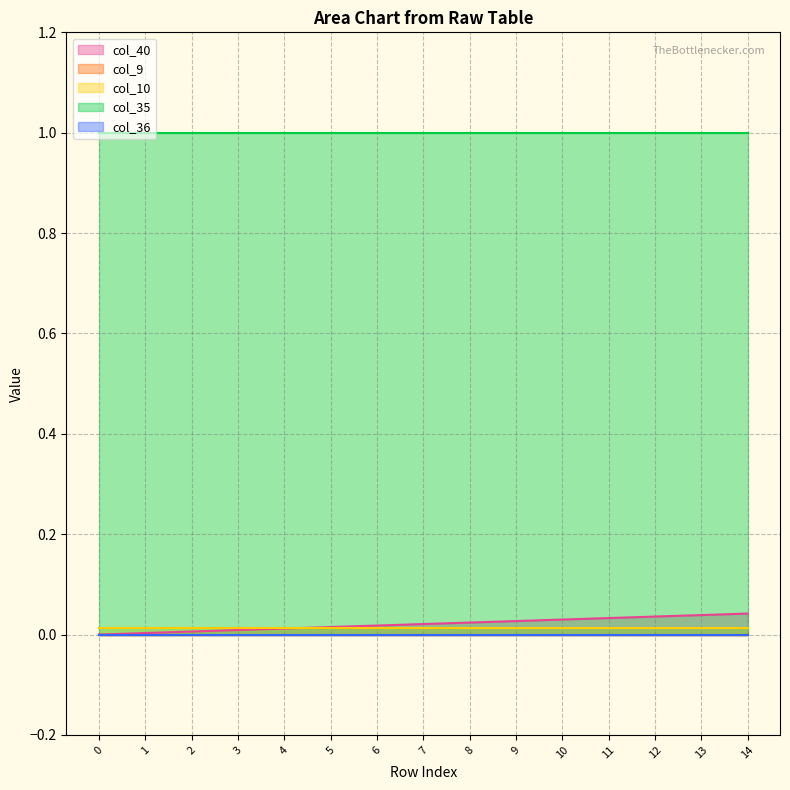

Which series has the widest spread of values?

col_40